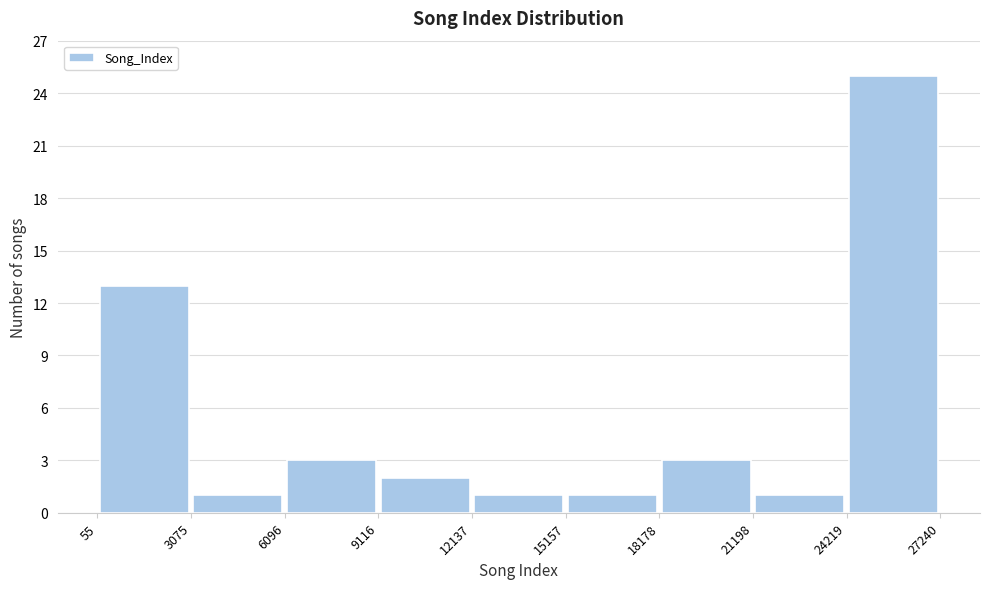

Reading left to right, list every bar in this chart as the range it spans on the x-axis followed by its height. The values are not printed on the chart, so give them approximately, as read against the axis.

55 to 3075: 13
3075 to 6096: 1
6096 to 9116: 3
9116 to 12137: 2
12137 to 15157: 1
15157 to 18178: 1
18178 to 21198: 3
21198 to 24219: 1
24219 to 27240: 25